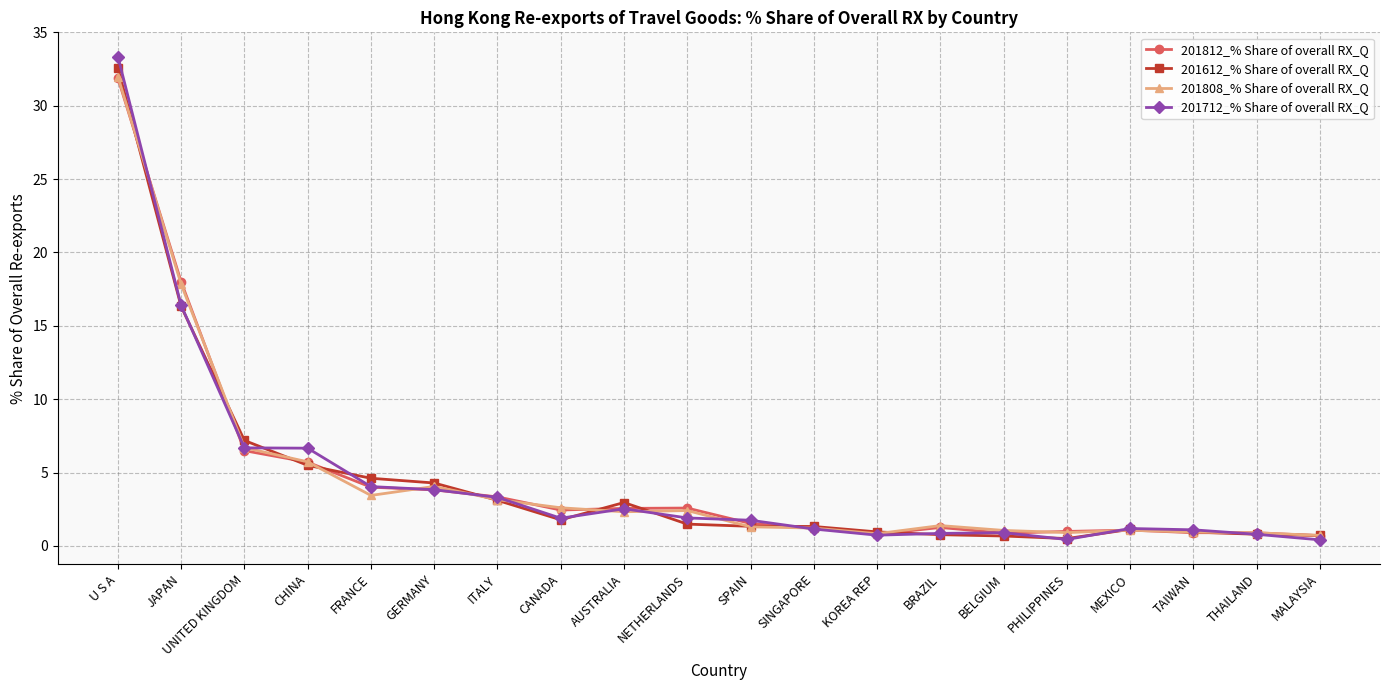

Is the value of 201612_% Share of overall RX_Q at CANADA greater than the value of 201812_% Share of overall RX_Q at GERMANY?

No